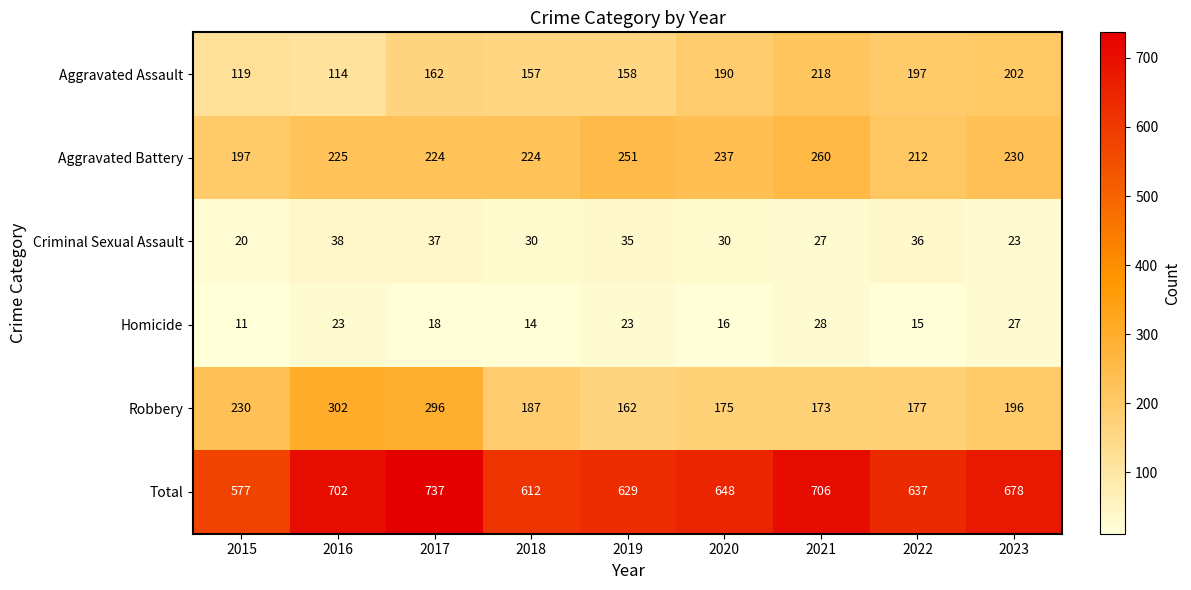

The value of Total at 2018 is 856. True or false?

False